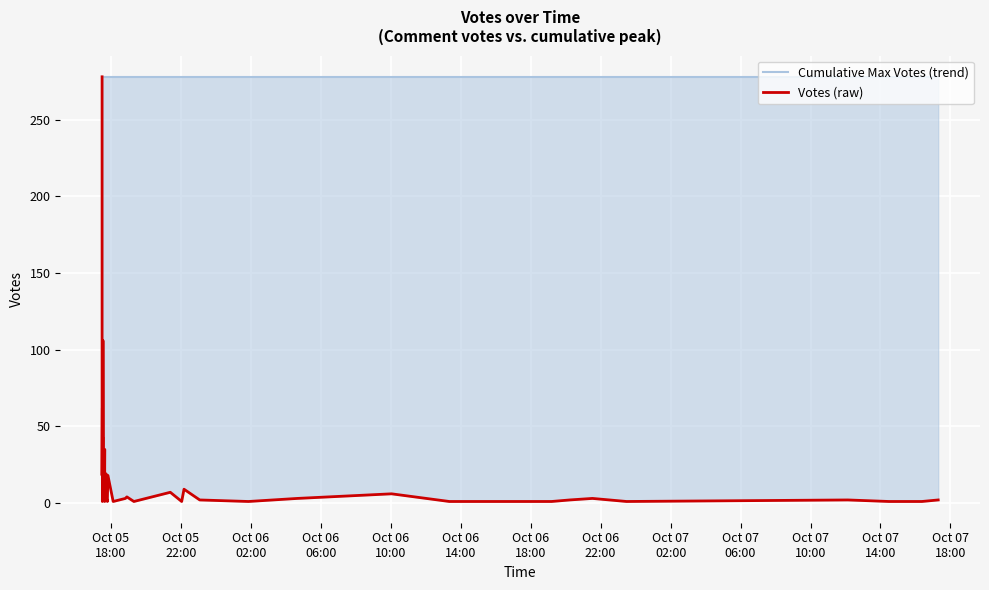

What is the value of the Cumulative Max Votes (trend) point at the 11th from the left?

278